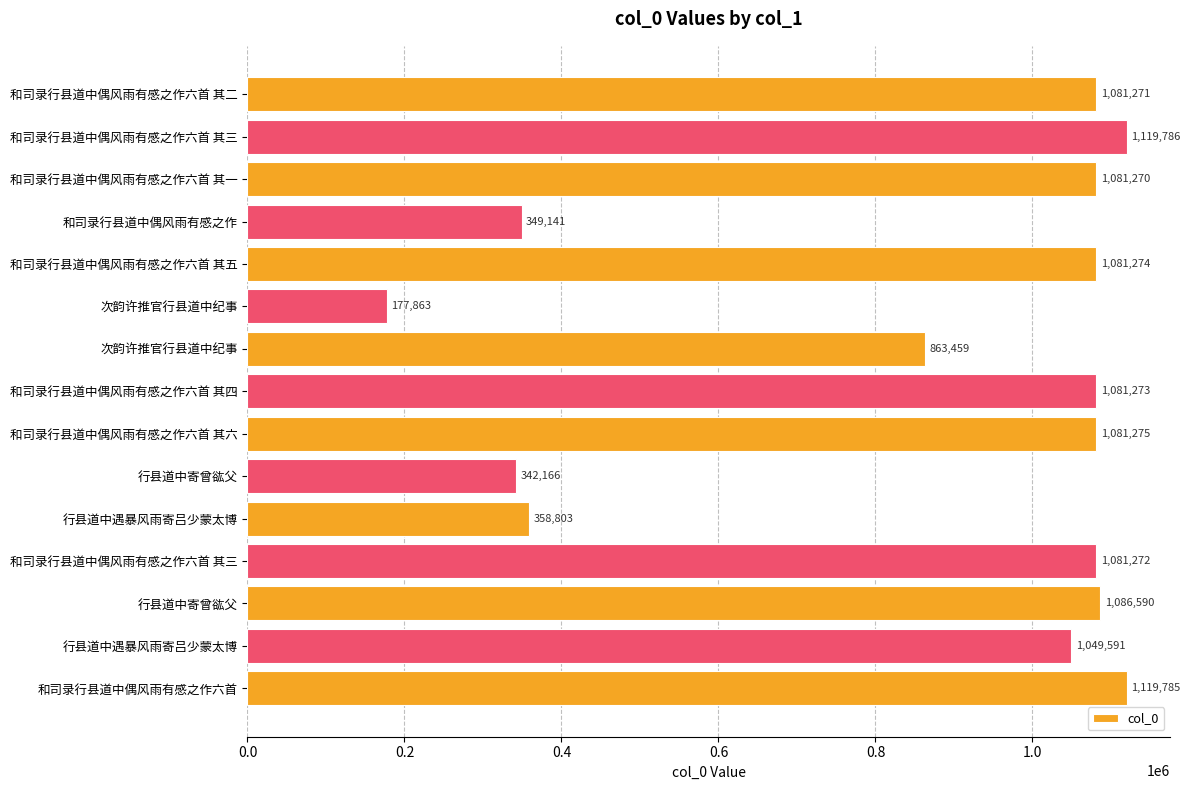

How many categories are shown in the chart?

15